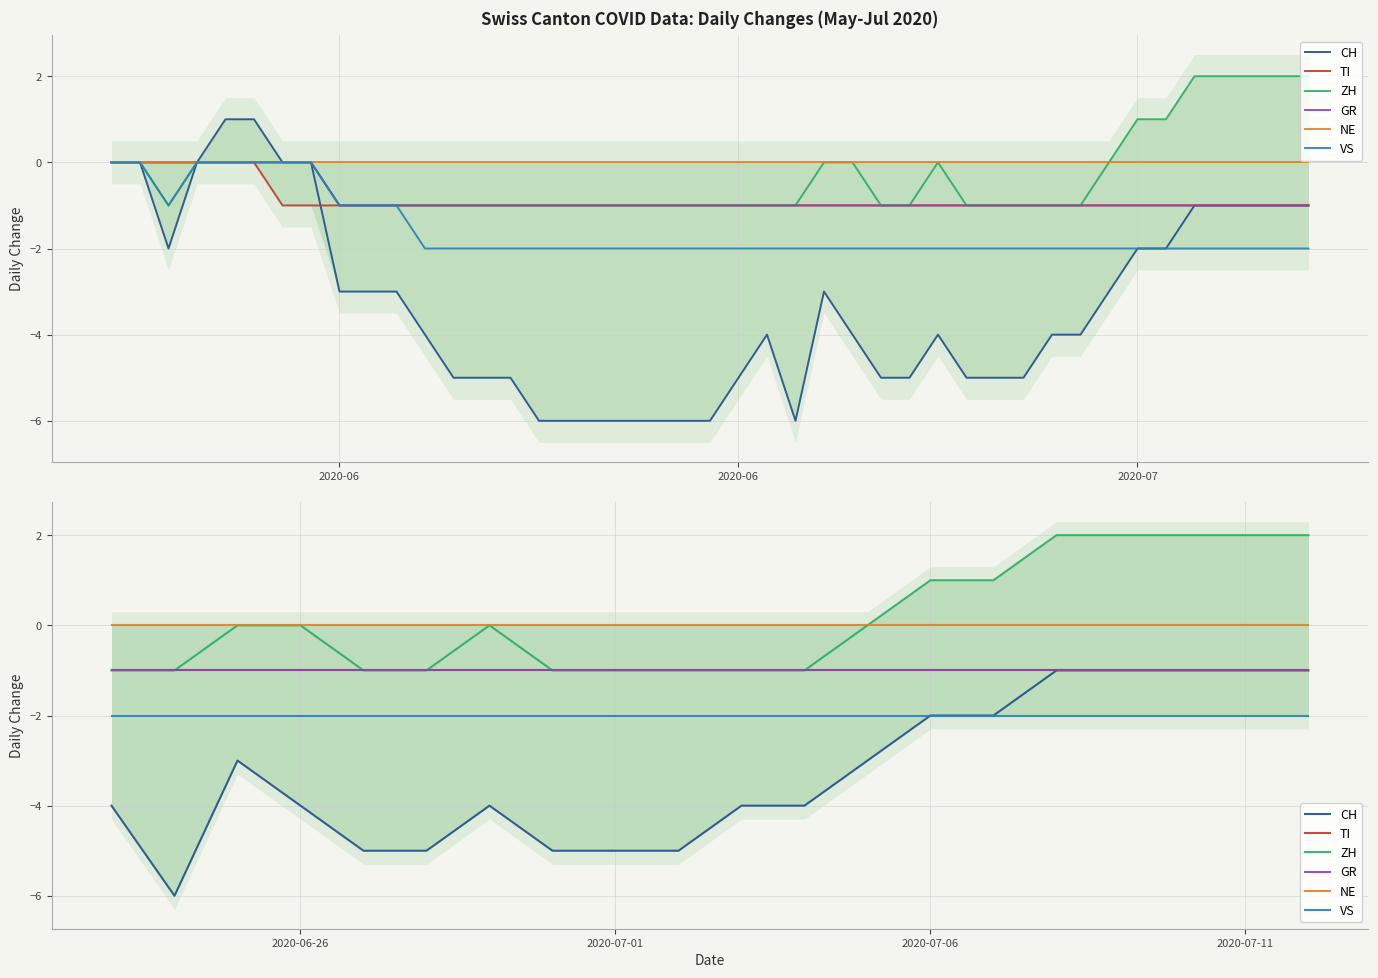

Is it true that ZH equals 0 at 2020-06-26?

True